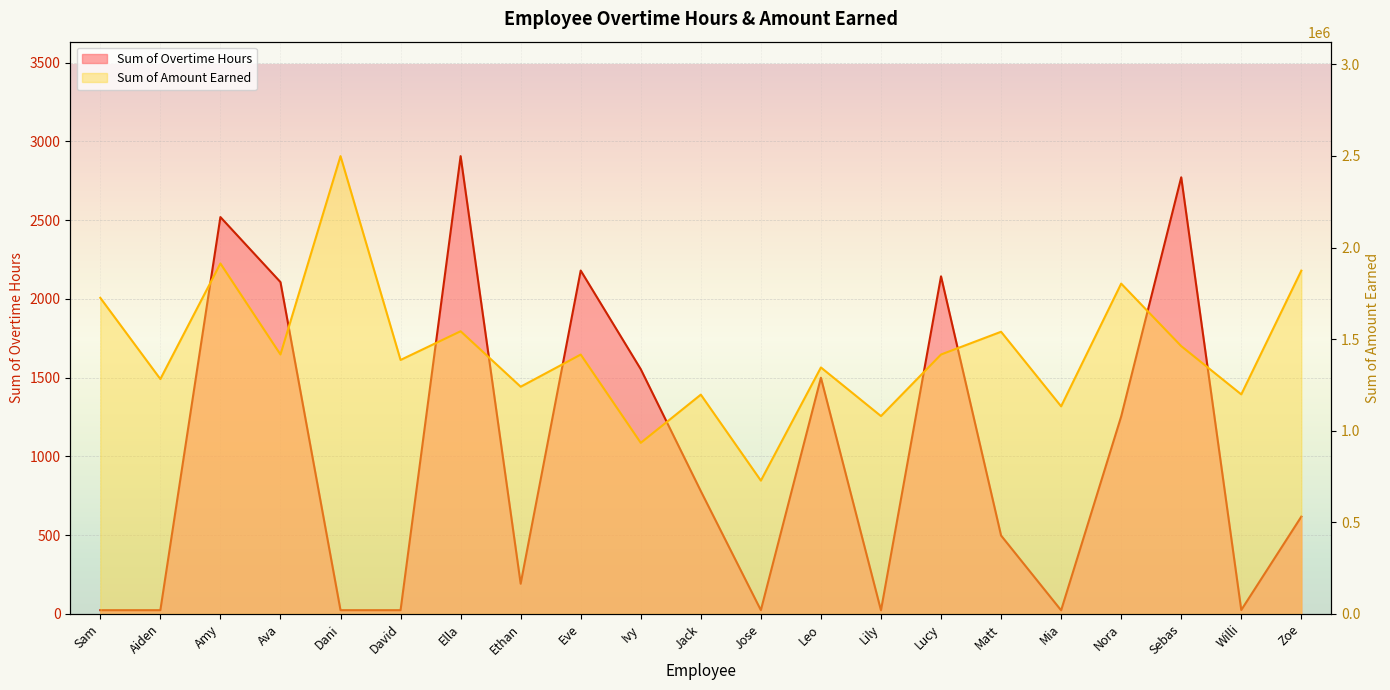

Where is Sum of Amount Earned nearest to the value 1613280?

Ella